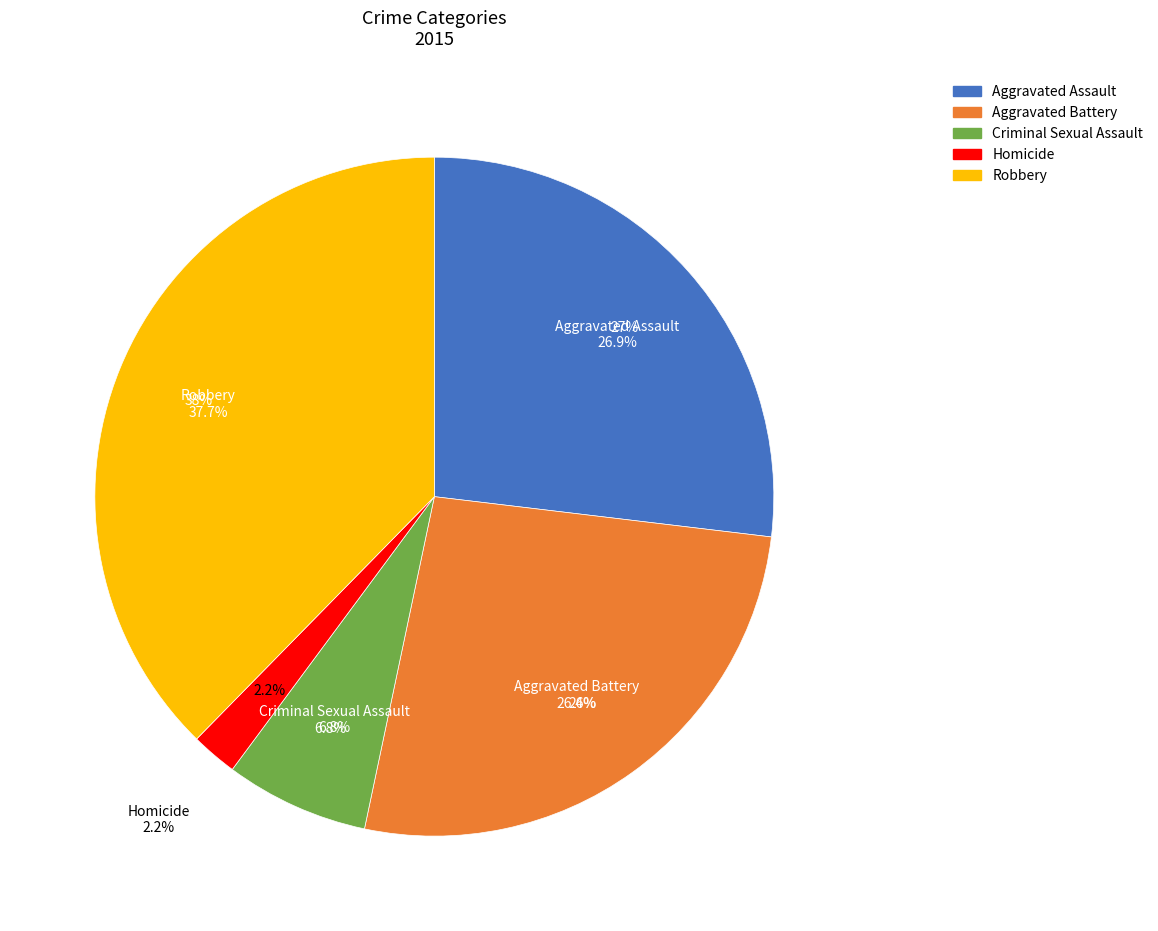

What is the ratio of the value at Aggravated Battery to the value at Aggravated Assault?

1.0